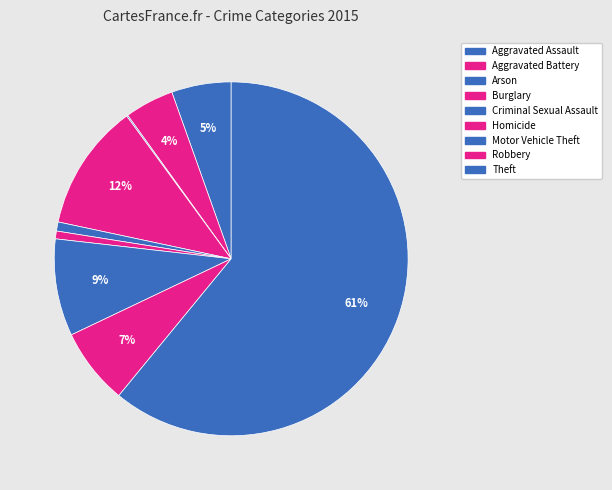

Is there a majority slice in this chart?

Yes